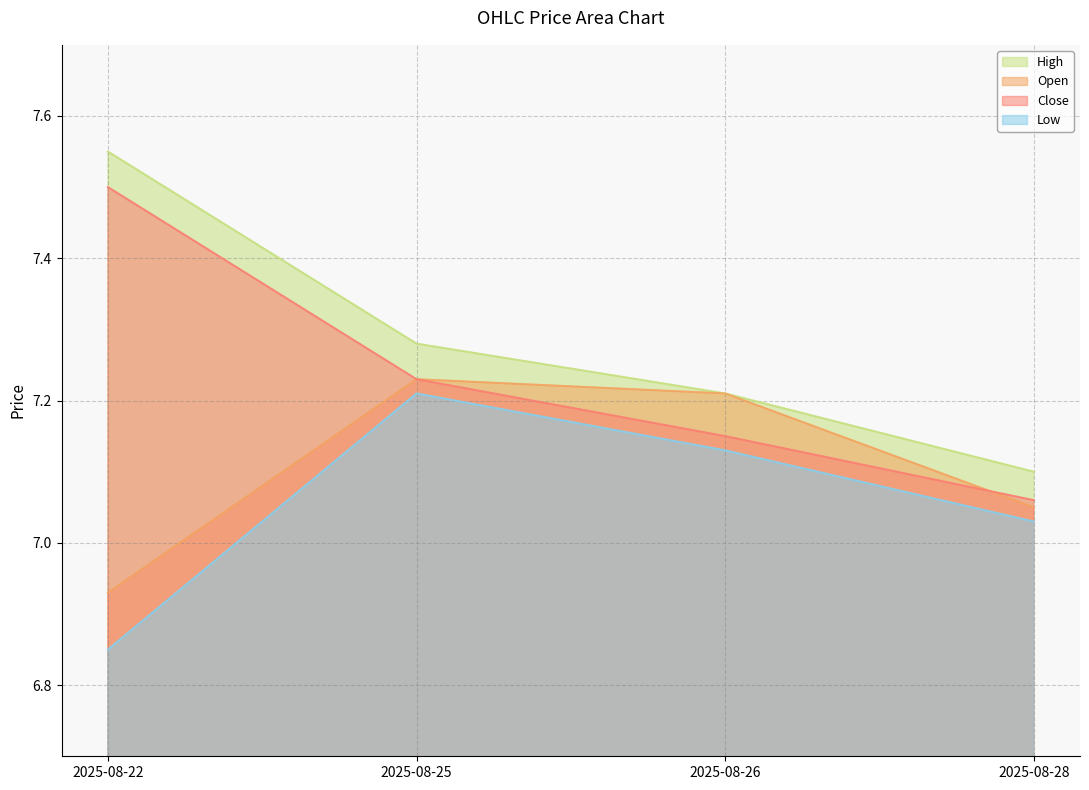

True or false: Open and High cross at least once.

False